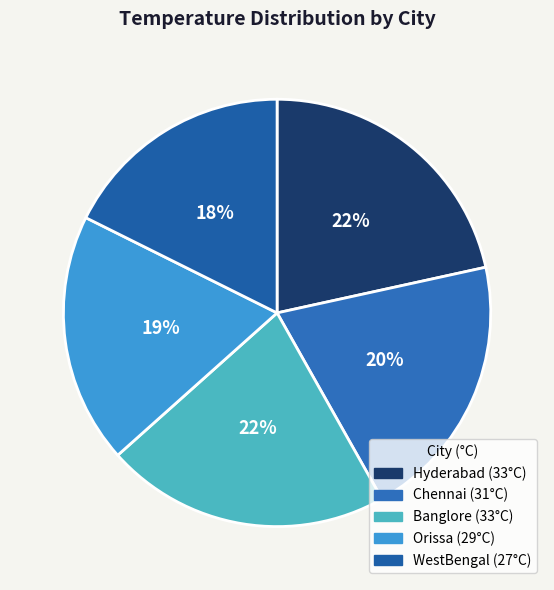

True or false: WestBengal accounts for 18% of the total.

True